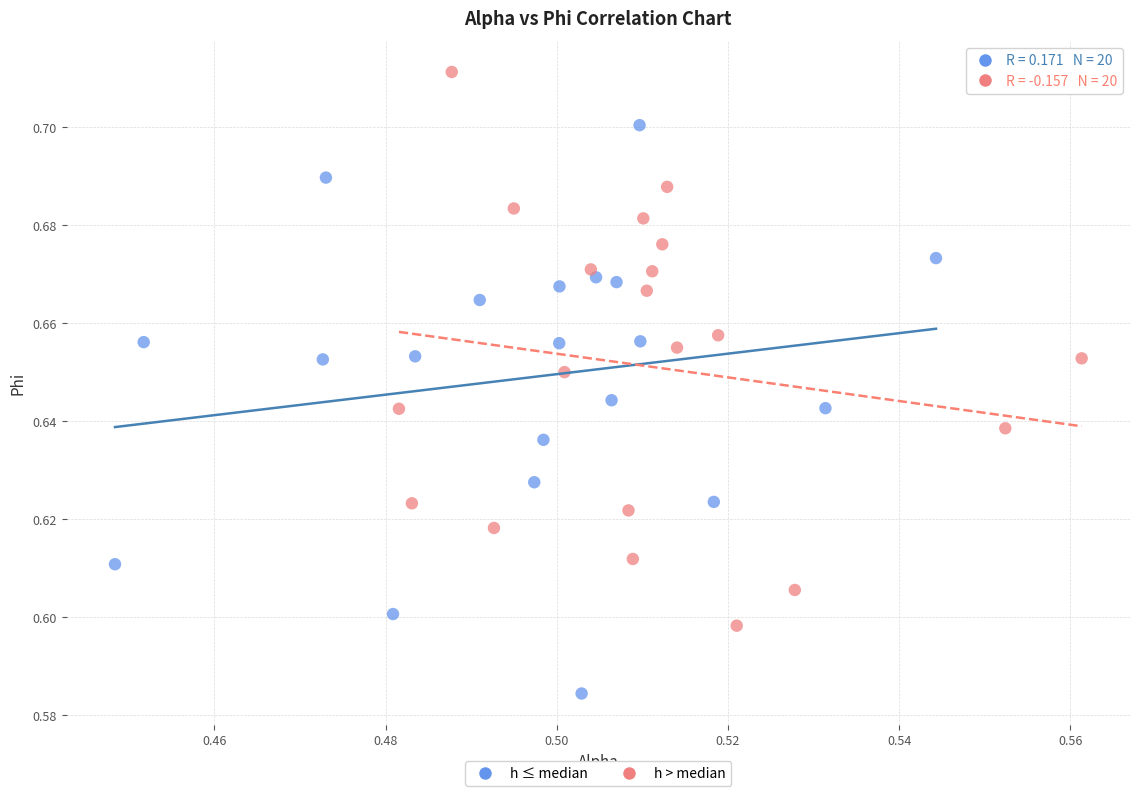

What are all the series names shown in the legend?

h ≤ median, h > median